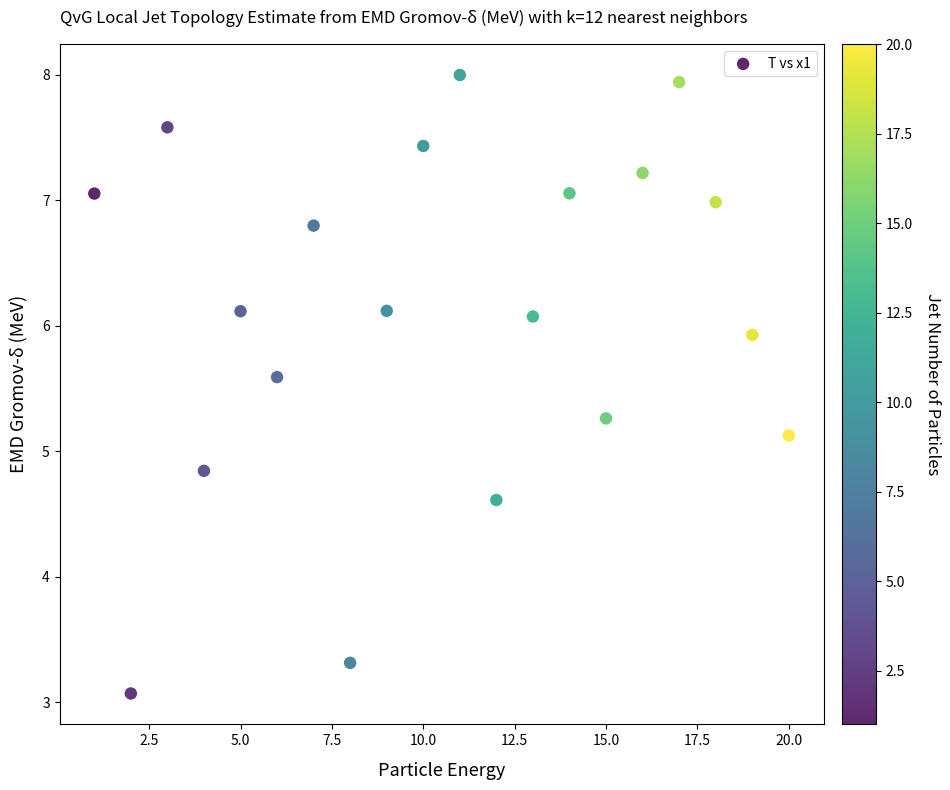

What is the range of X values (max minus min)?

19.0